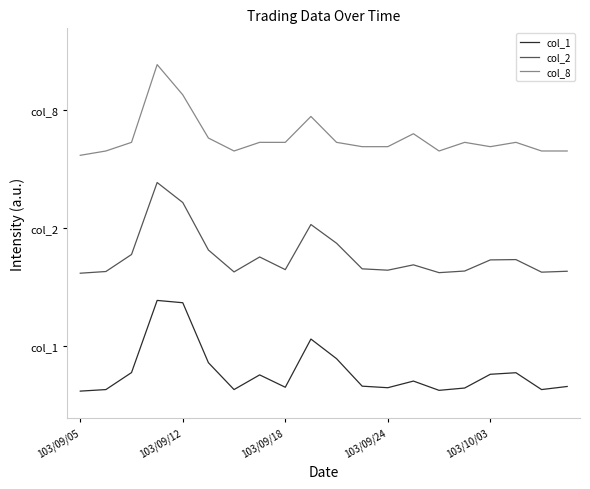

What are all the series names shown in the legend?

col_1, col_2, col_8